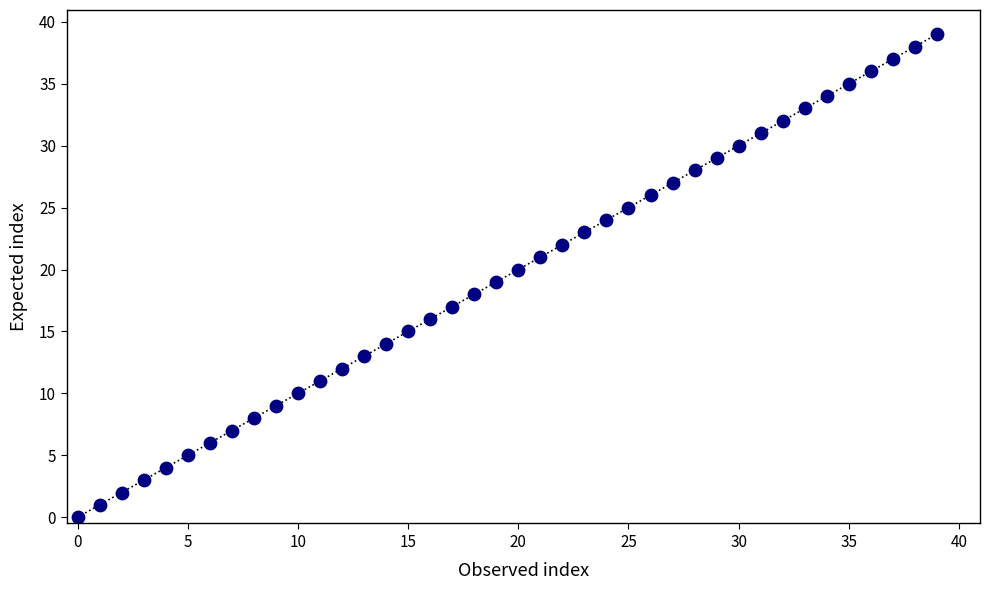

What is the range of Y values (max minus min)?

39